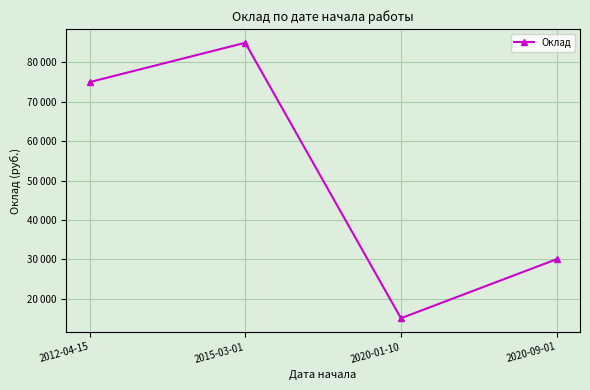

True or false: the data has more than 1 interior local peaks.

False